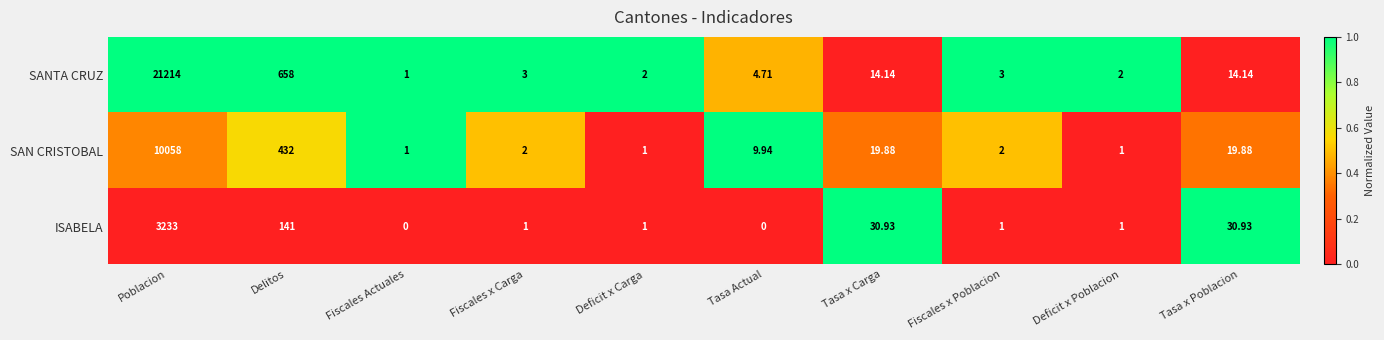

Which series has the widest spread of values?

SANTA CRUZ